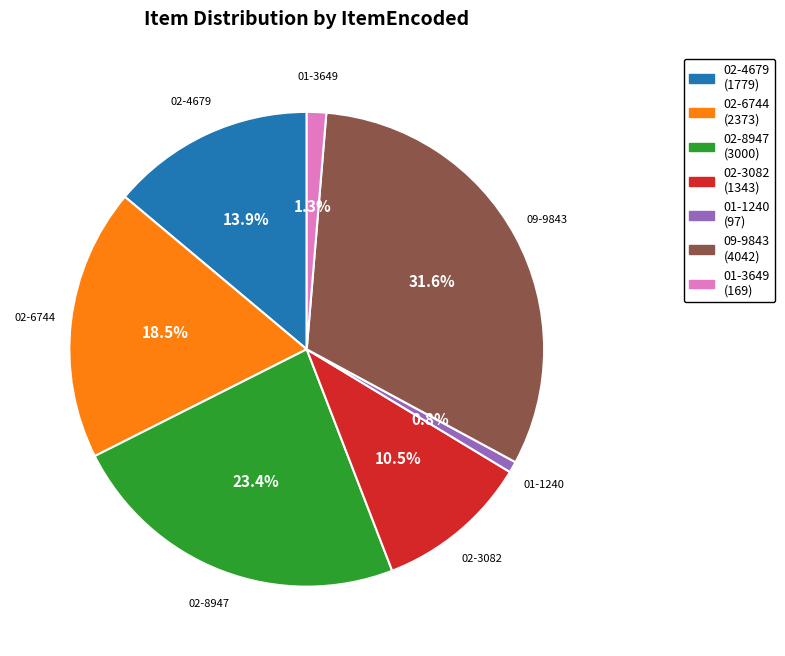

Does any single category account for the majority?

No